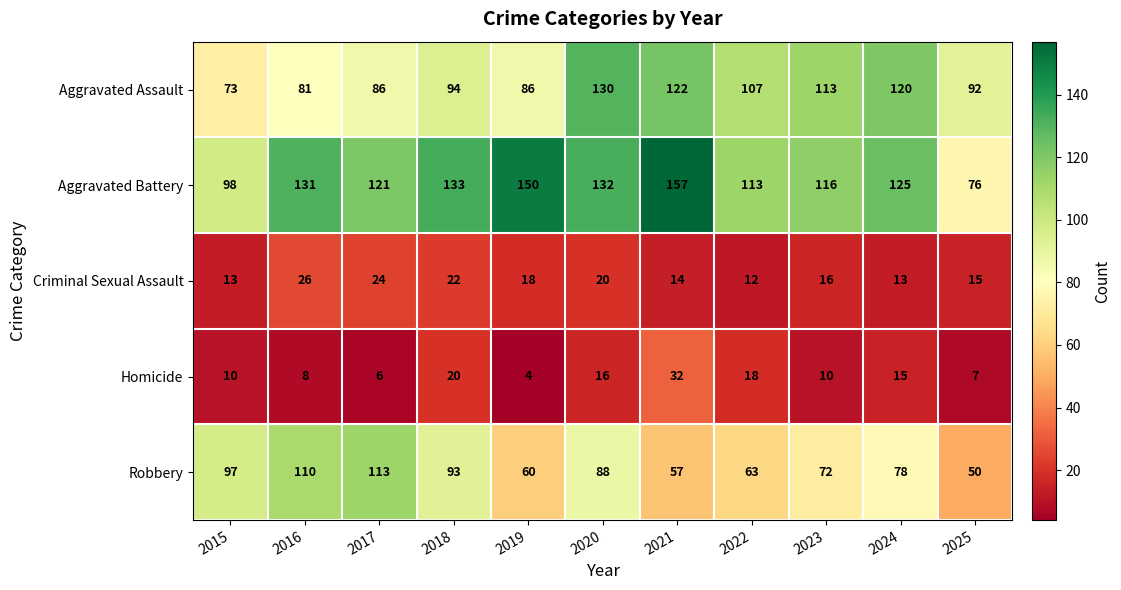

What is the greatest value displayed?

157